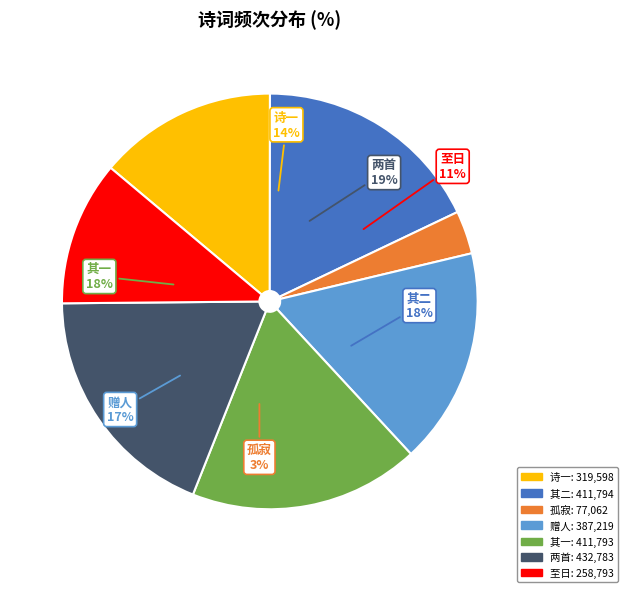

What percentage is NOT represented by 郭沫若氏自长江战线归来谈及寒衣与文人少在前线事两首 其一?

82.1%